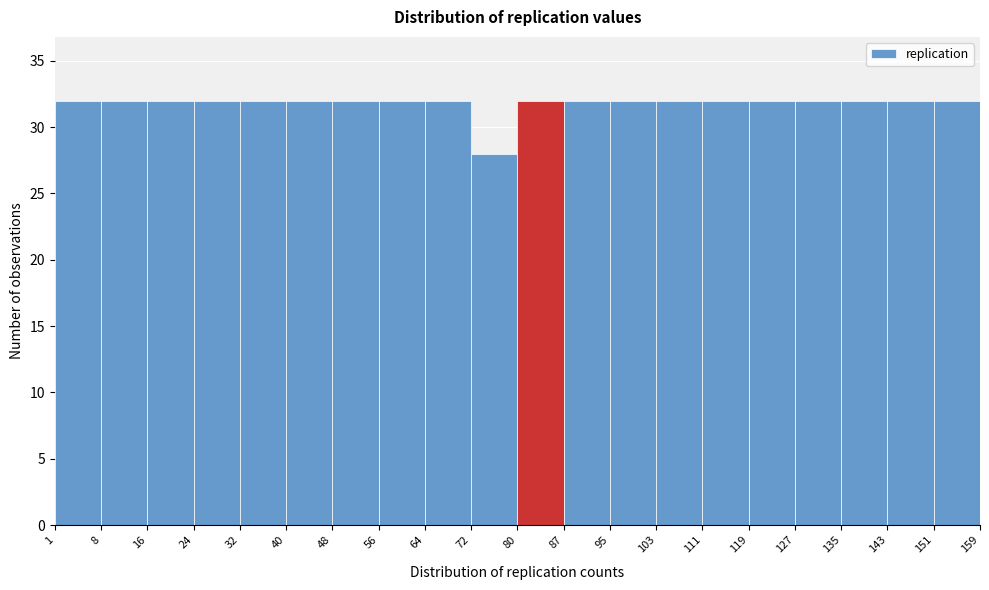

Reading left to right, transcribe this chart: for each bar, give the range it covers on the x-axis and its height. The values are not printed on the chart, so give them approximately, as read against the axis.

1 to 8: 32
8 to 16: 32
16 to 24: 32
24 to 32: 32
32 to 40: 32
40 to 48: 32
48 to 56: 32
56 to 64: 32
64 to 72: 32
72 to 80: 28
80 to 87: 32
87 to 95: 32
95 to 103: 32
103 to 111: 32
111 to 119: 32
119 to 127: 32
127 to 135: 32
135 to 143: 32
143 to 151: 32
151 to 159: 32